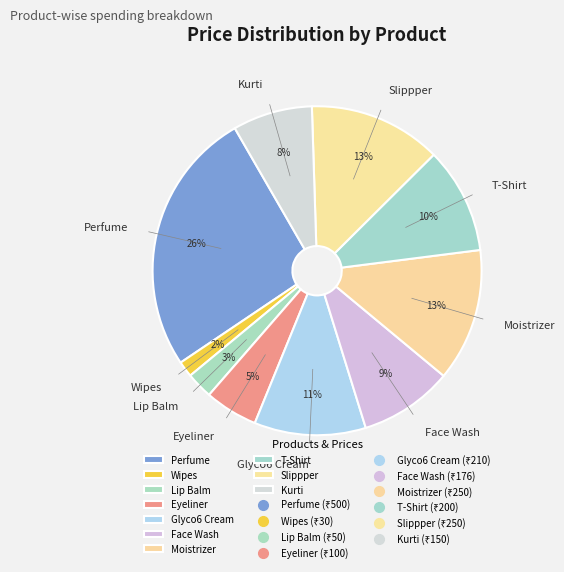

Which slice is the smallest?

Wipes